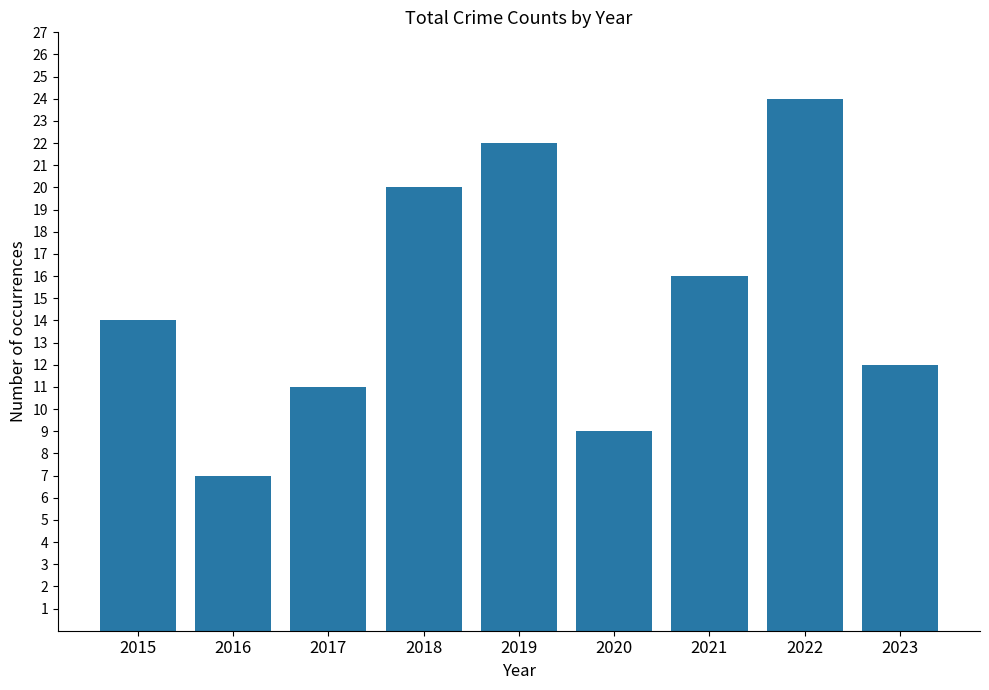

What is the average value?

15